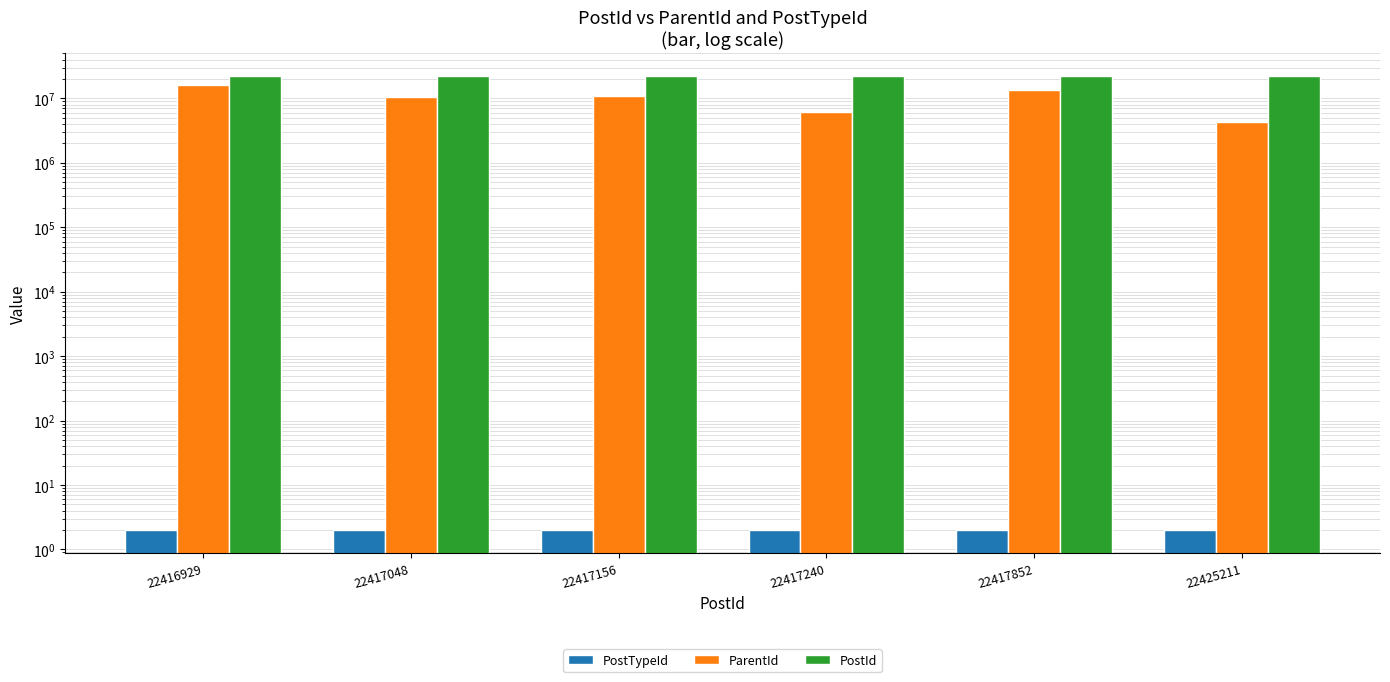

Rank the series at 22417156 from highest to lowest value.

PostId, ParentId, PostTypeId